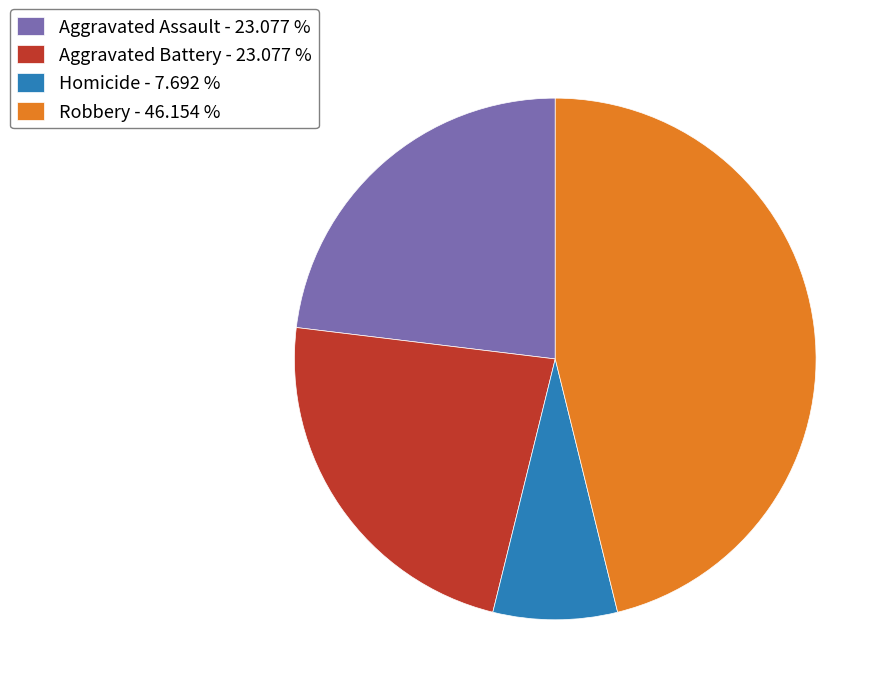

How many slices are in this pie chart?

4